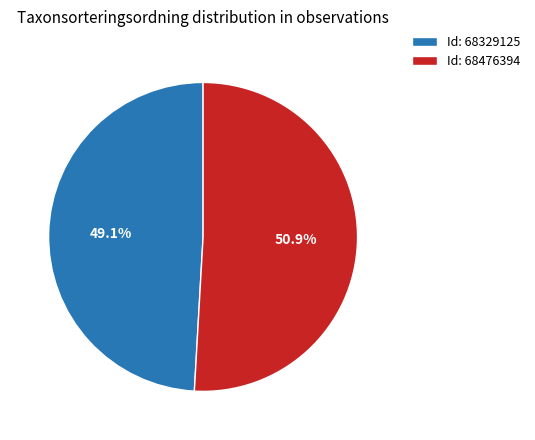

Does any single category account for the majority?

Yes